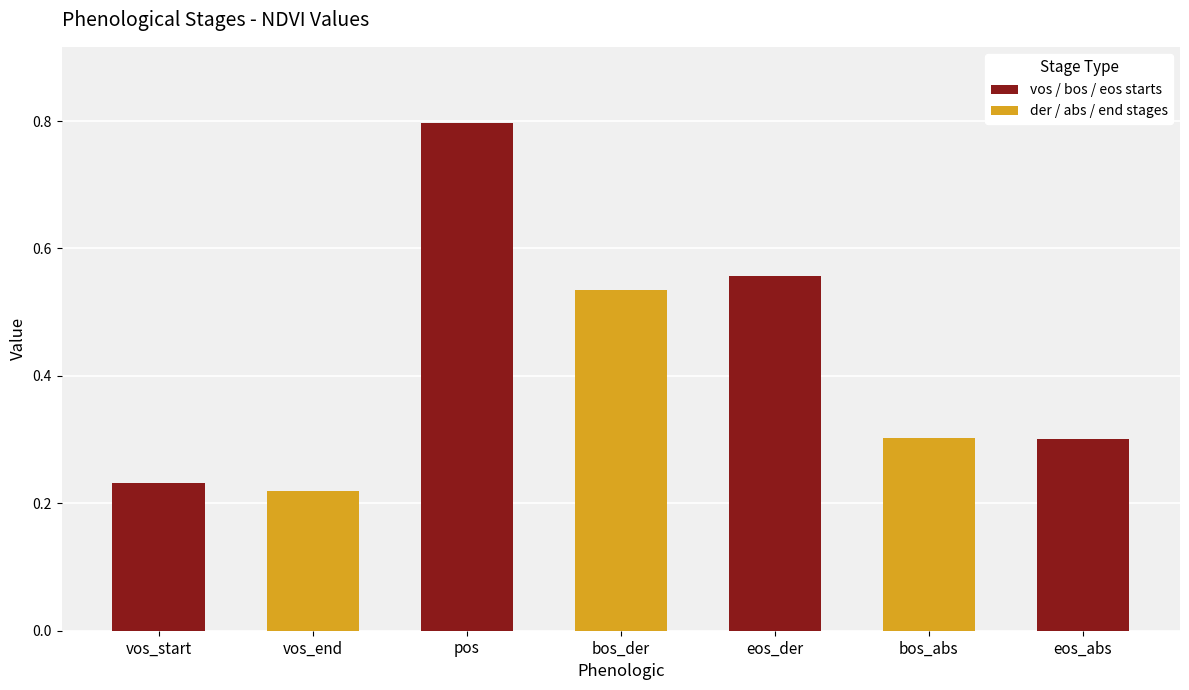

How many values are between 0 and 1?

7